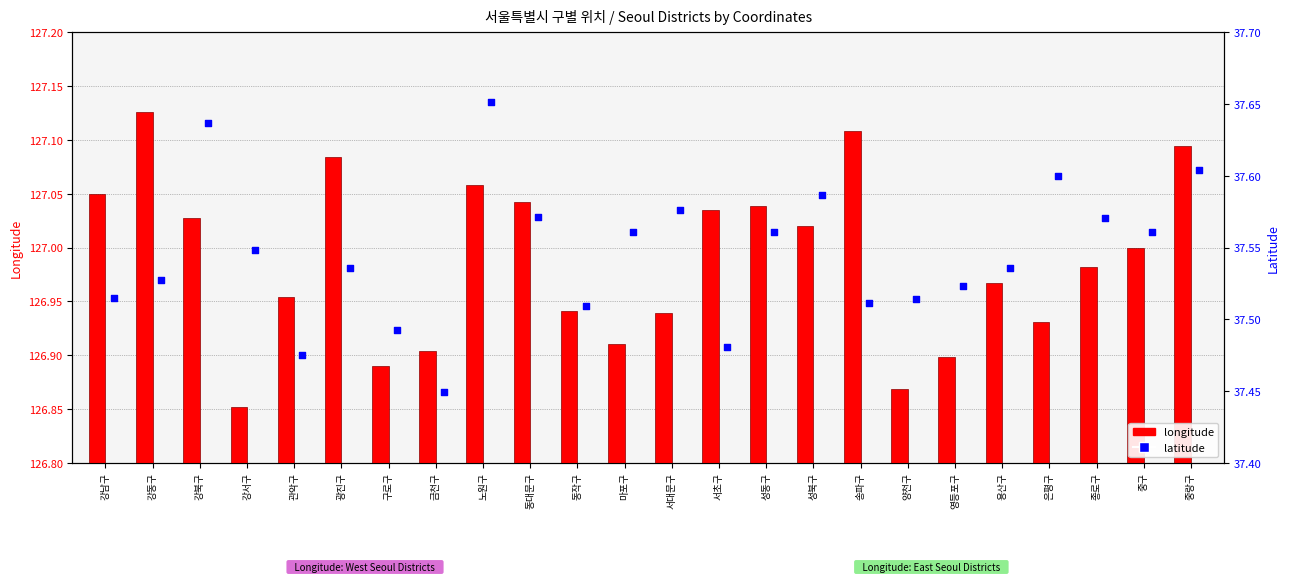

At how many categories does at least one series exceed 115?

24